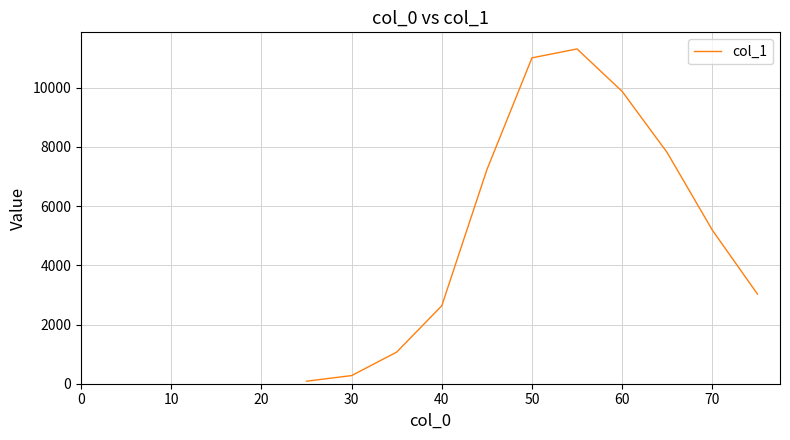

What is the greatest value displayed?

11307